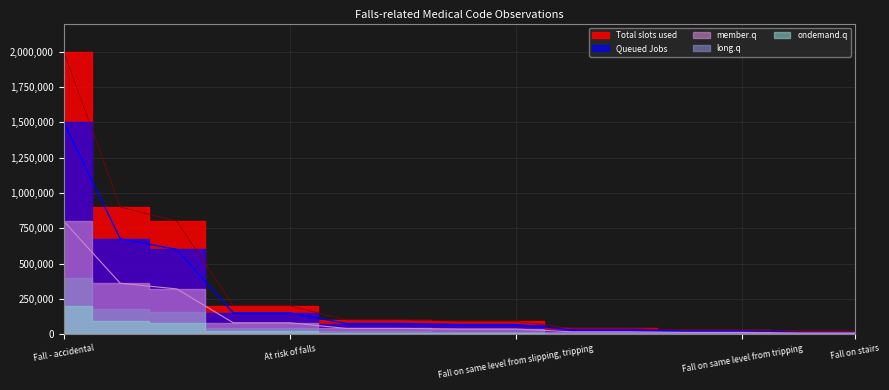

True or false: the data shows 1001811 at Accidental fall.

False